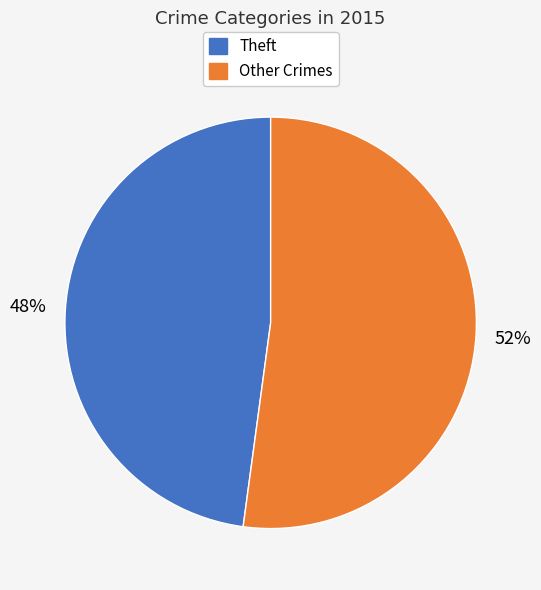

Between Other Crimes and Theft, which is larger?

Other Crimes